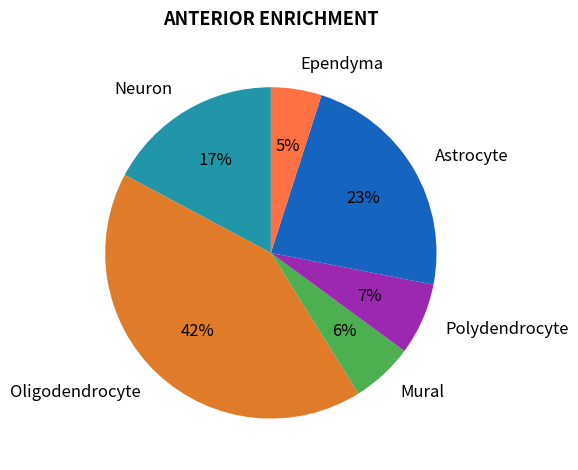

Is the sum of Neuron and Ependyma greater than half?

No